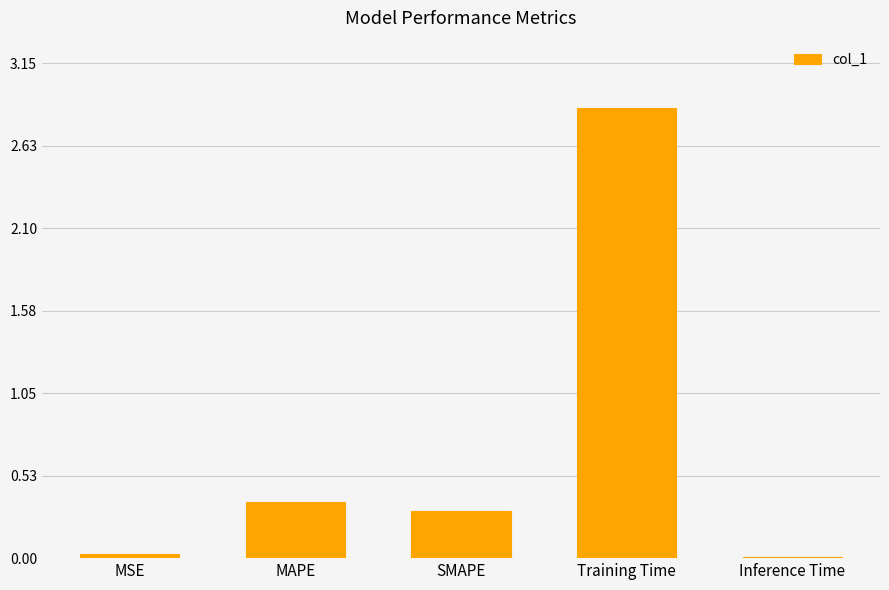

What is the sum of all values?

3.6